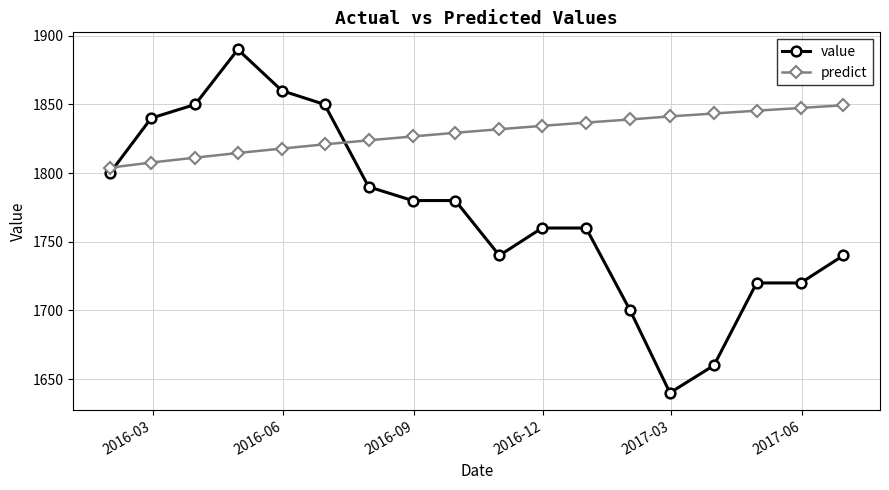

How many intersections are there between value and predict?

2